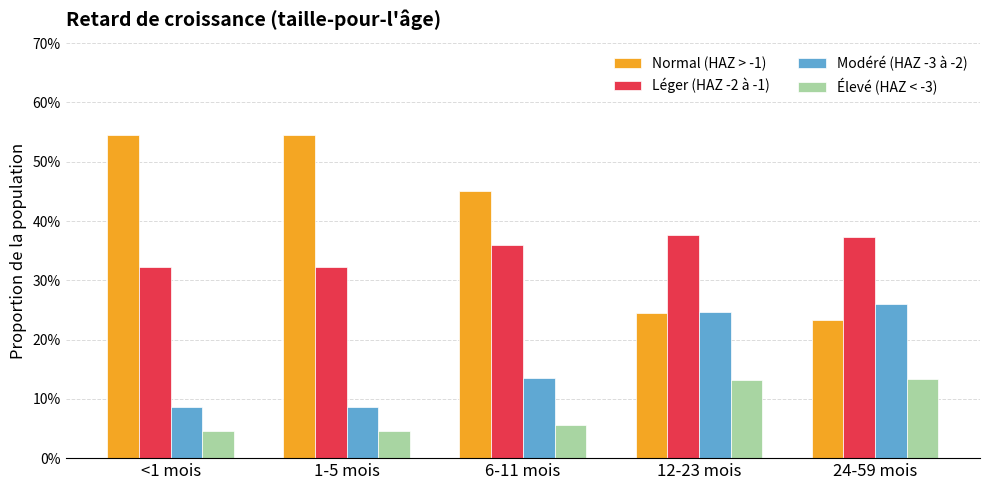

What is the spread (max minus min) of values at 12-23 mois?

0.2